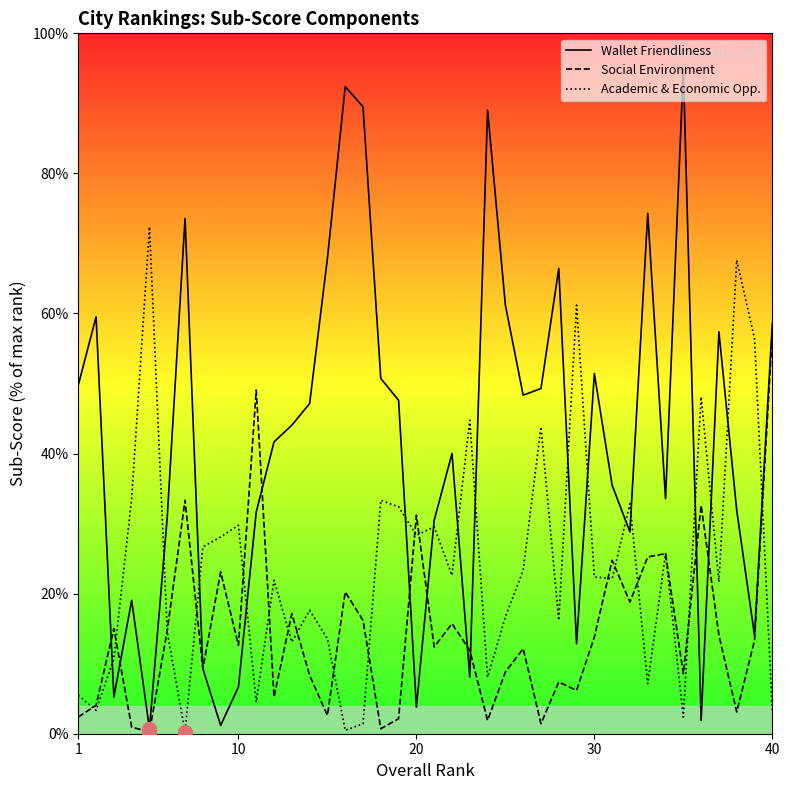

Which series has the largest range (max minus min)?

Wallet Friendliness